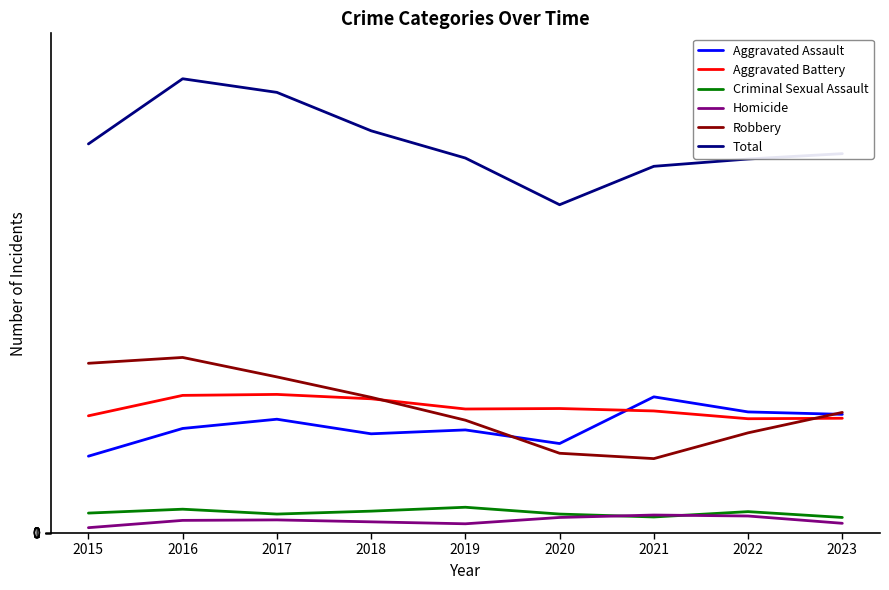

What is the difference between the highest and lowest values at 2021?

721